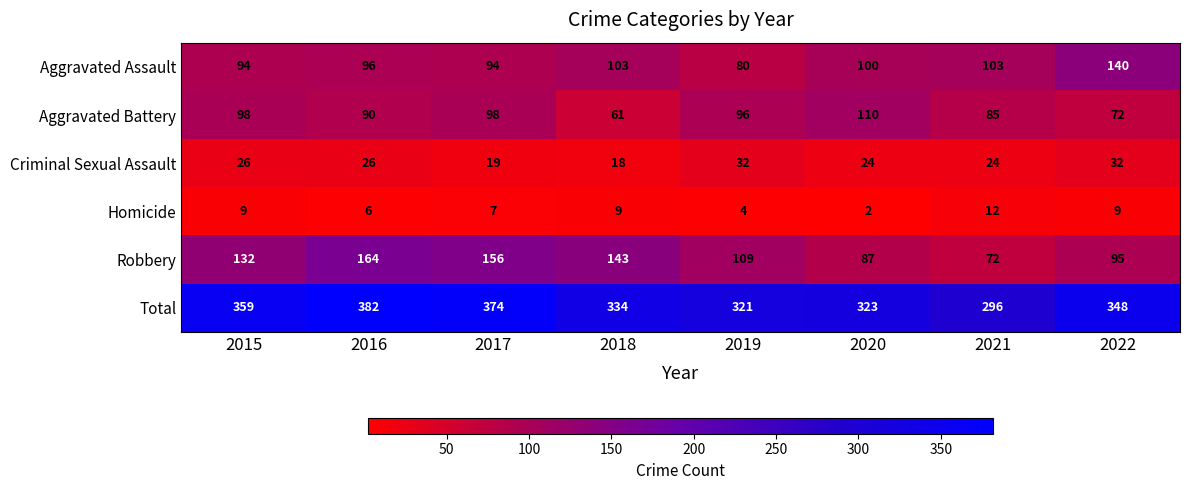

What is the sum of the Homicide values at 2017 and 2022?

16